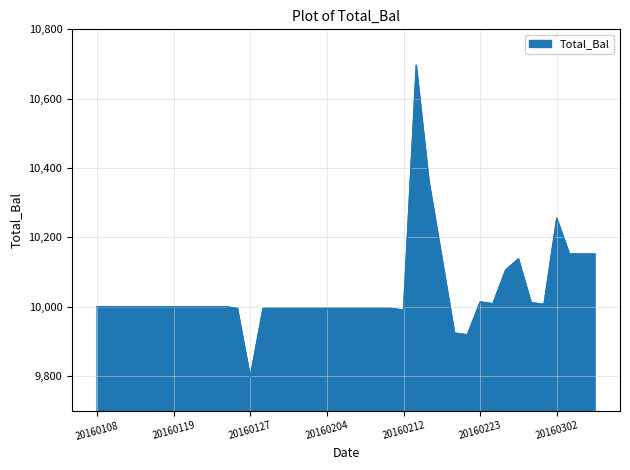

What is the sum of all values?

401766.6